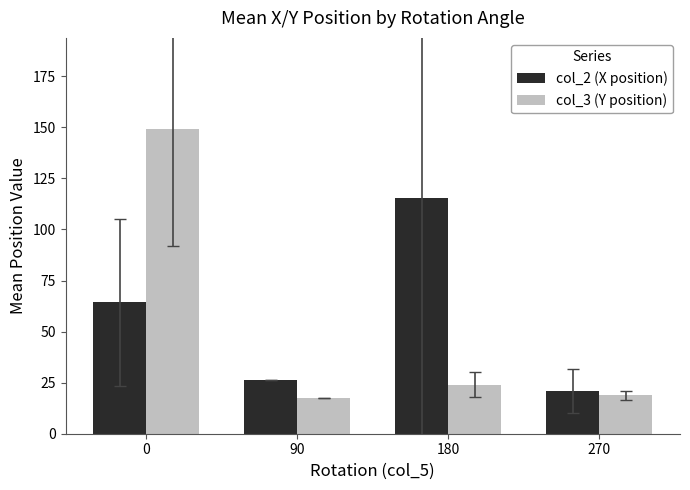

What is the total value across all series at 180?

139.3